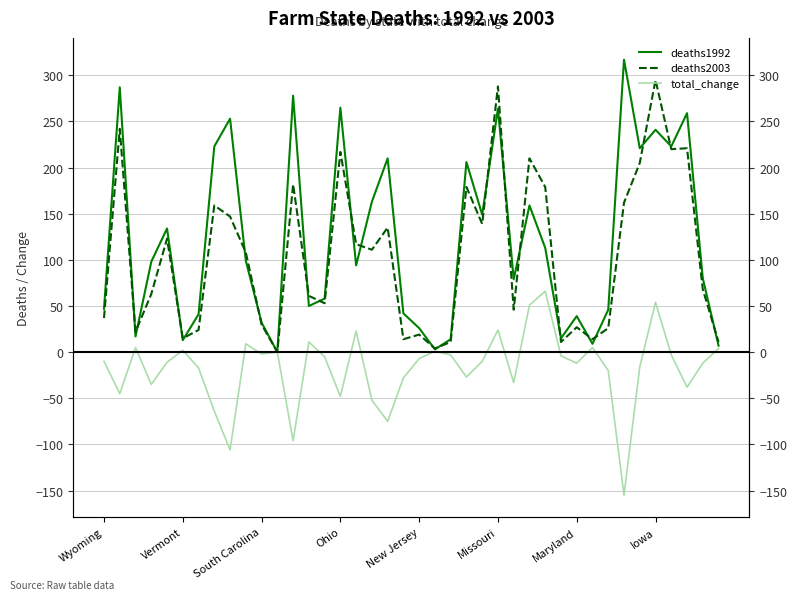

What is the difference between the maximum and second lowest values in the deaths2003 series?

291